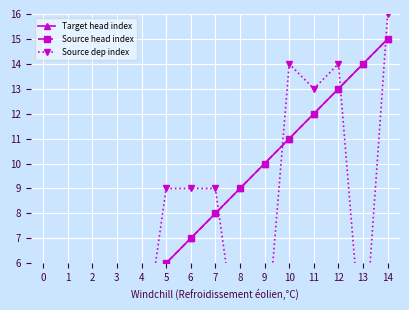

What is the difference between the maximum and minimum values in the Source dep index series?

16